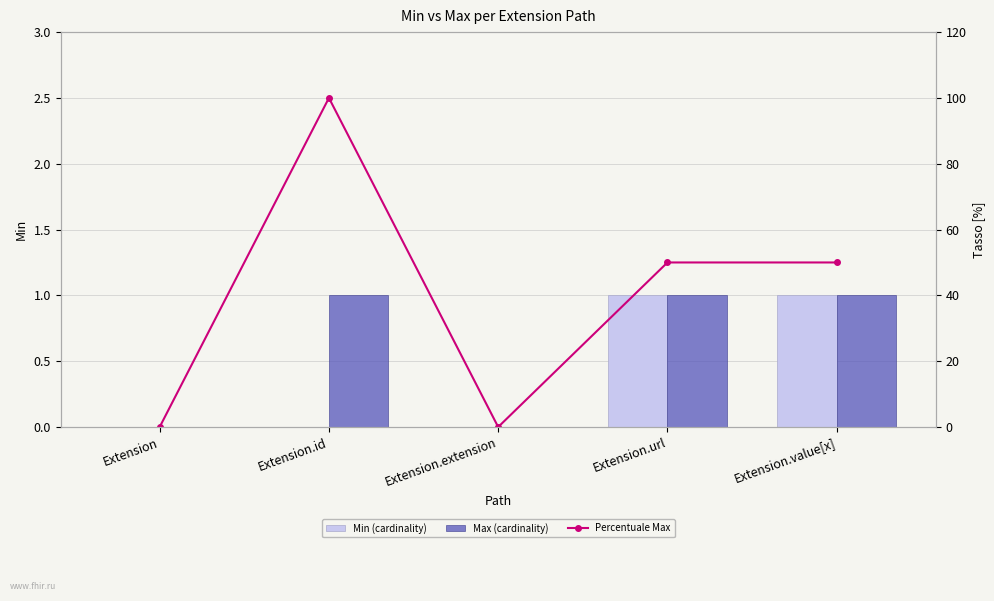

Count the Max (cardinality) values in the range 0 to 1.

5